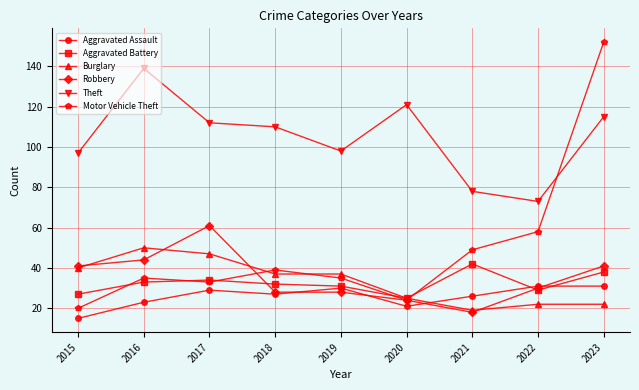

What is the value of the Burglary point at the 5th from the left?

37